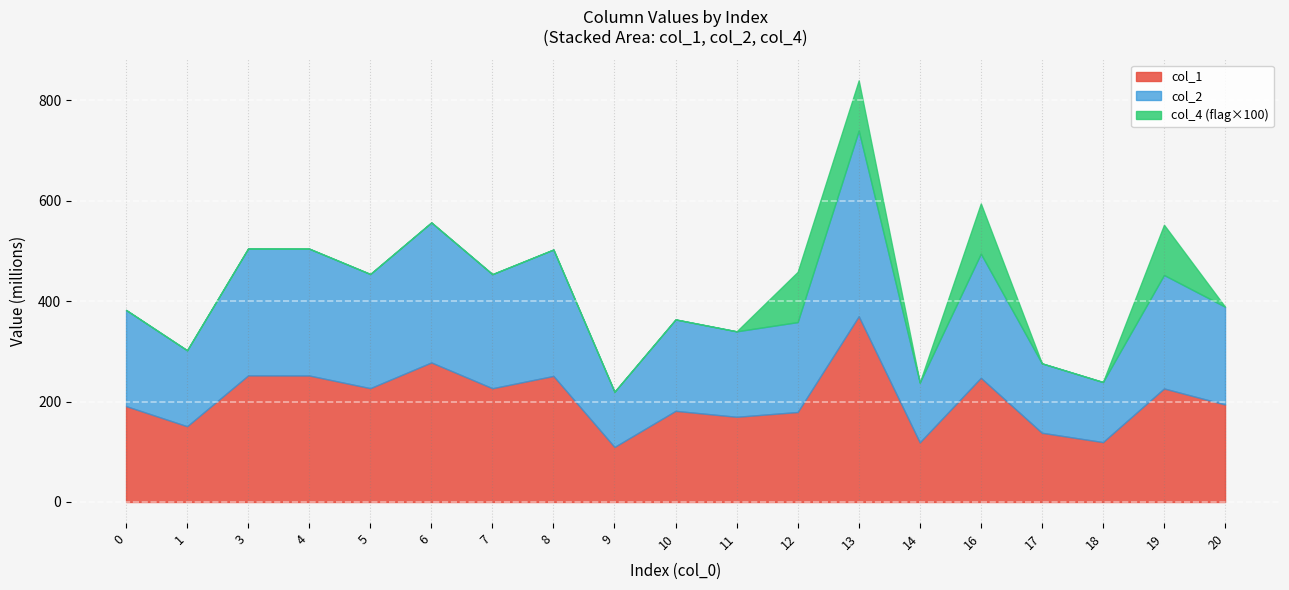

What are all the series names shown in the legend?

col_1, col_2, col_4 (flag×100)